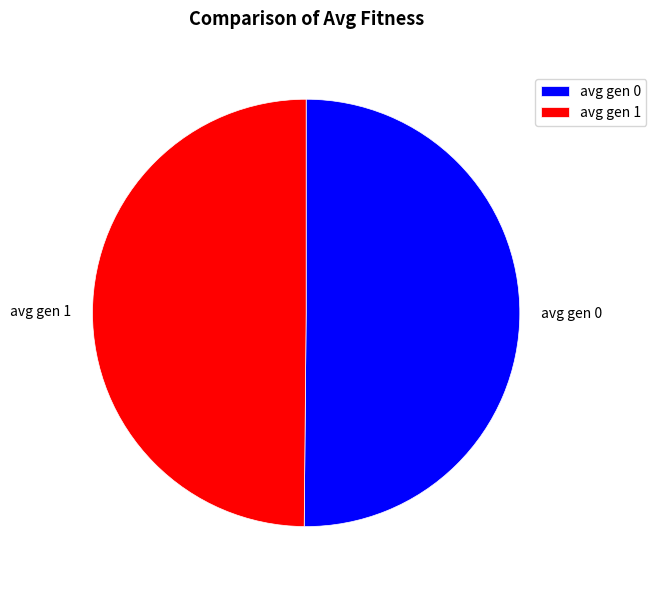

What is the ratio of the value at avg gen 0 to the value at avg gen 1?

1.0